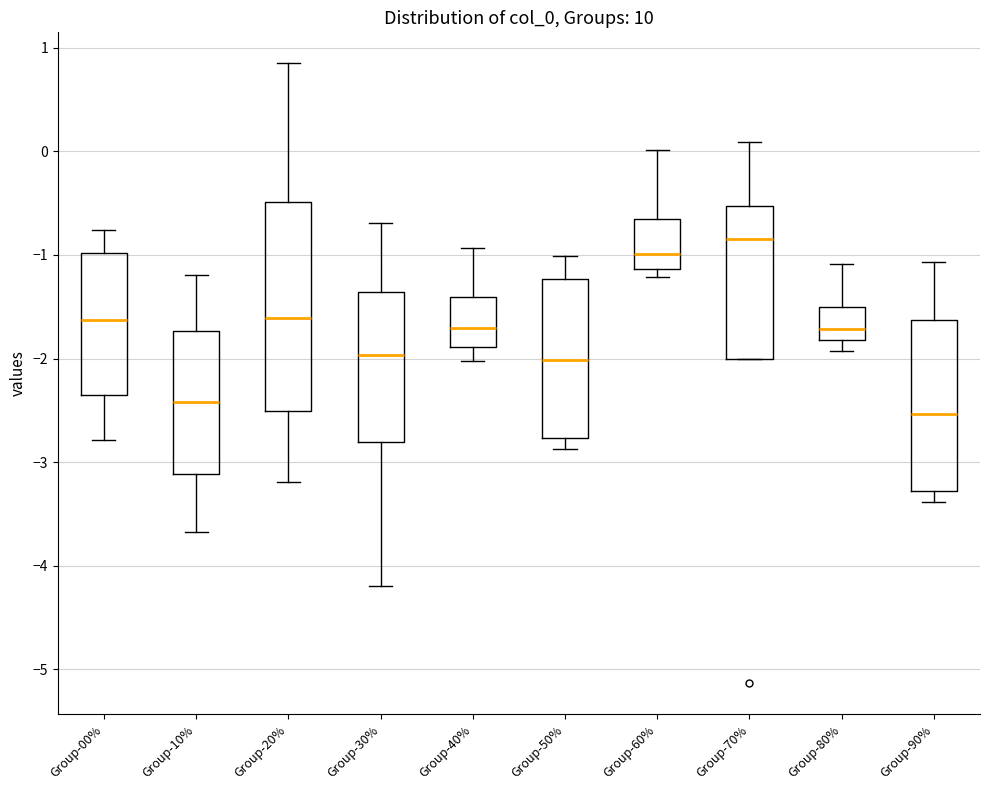

Reading left to right, read every box against the y-axis: the position of its median line, the range the box covers, and the ends of its whiskers. The values are not printed on the chart, so give them approximately, as read against the axis.

Group-00%: median -1.6, box -2.3 to -1.0, whiskers -2.8 to -0.8
Group-10%: median -2.4, box -3.1 to -1.7, whiskers -3.7 to -1.2
Group-20%: median -1.6, box -2.5 to -0.5, whiskers -3.2 to 0.8
Group-30%: median -2.0, box -2.8 to -1.4, whiskers -4.2 to -0.7
Group-40%: median -1.7, box -1.9 to -1.4, whiskers -2.0 to -0.9
Group-50%: median -2.0, box -2.8 to -1.2, whiskers -2.9 to -1.0
Group-60%: median -1.0, box -1.1 to -0.7, whiskers -1.2 to 0.0
Group-70%: median -0.8, box -2.0 to -0.5, whiskers -2.0 to 0.1
Group-80%: median -1.7, box -1.8 to -1.5, whiskers -1.9 to -1.1
Group-90%: median -2.5, box -3.3 to -1.6, whiskers -3.4 to -1.1